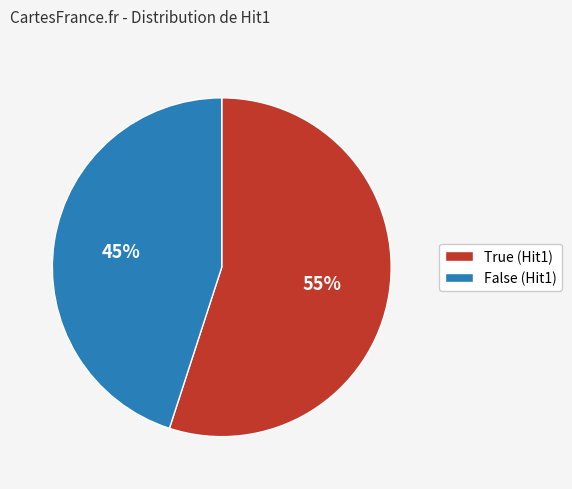

Between False and True, which is larger?

True